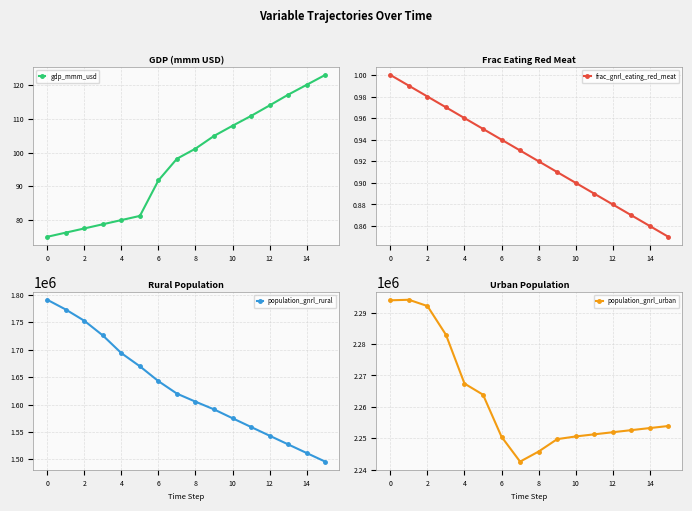

What is the minimum value for gdp_mmm_usd?

74.9